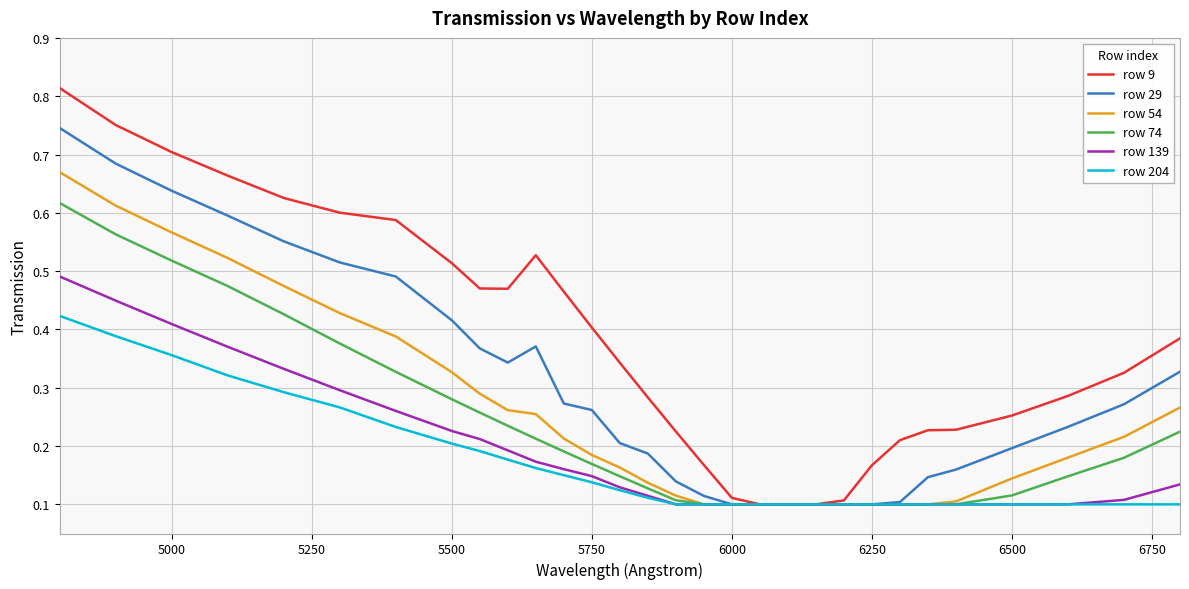

Which series has the largest range (max minus min)?

row 9